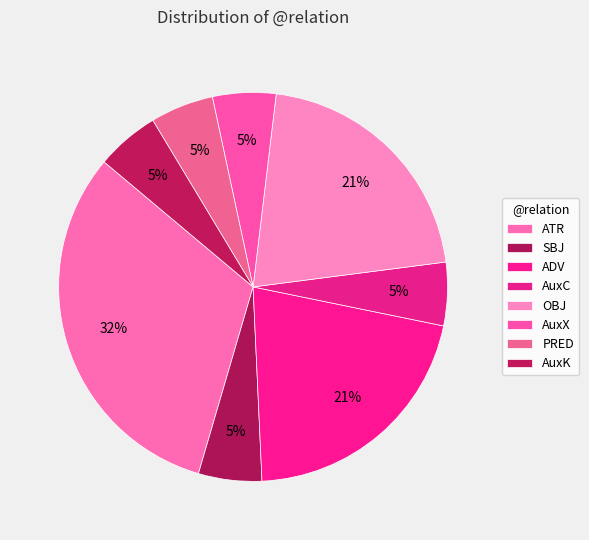

How many slices are in this pie chart?

8